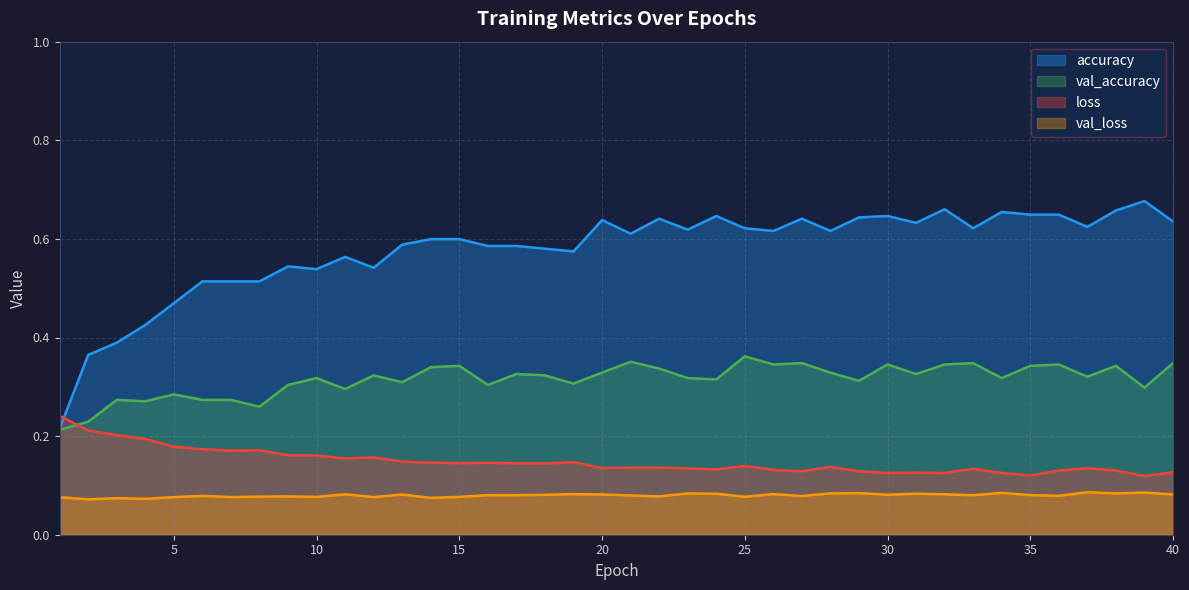

Rank the series by their maximum value, from lowest to highest.

val_loss, loss, val_accuracy, accuracy